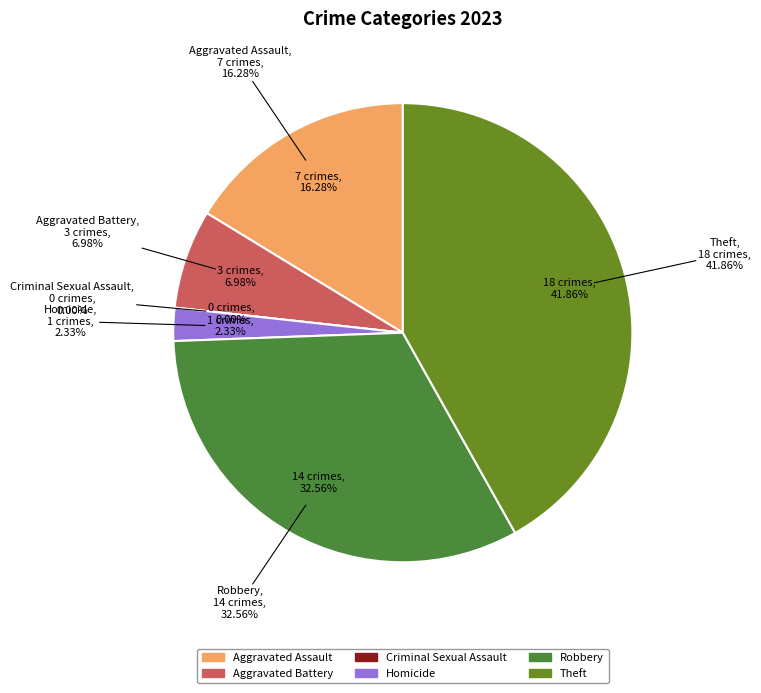

How many slices are in this pie chart?

6